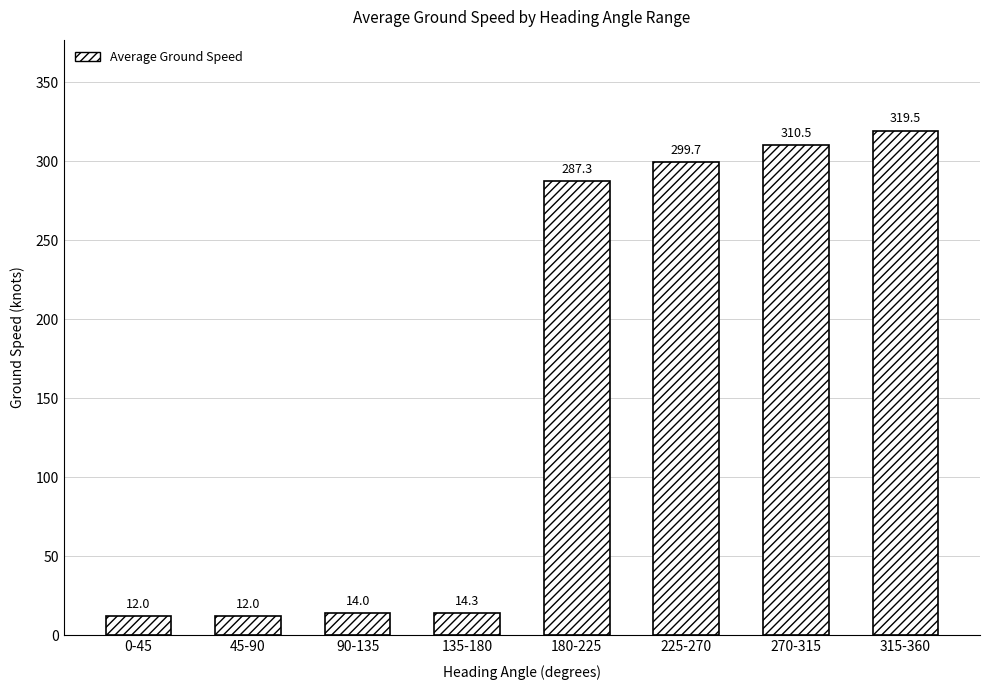

What is the smallest value displayed?

12.0